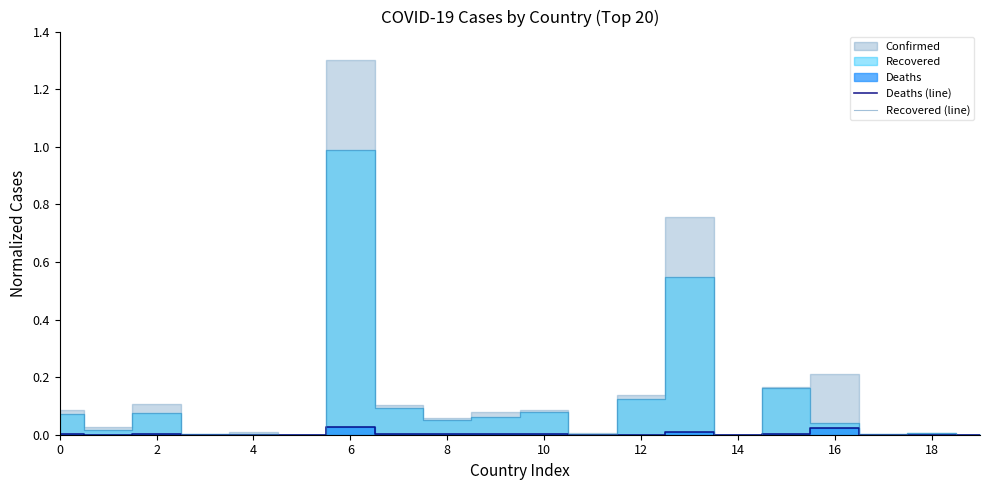

Which category has the lowest value across all series?

19